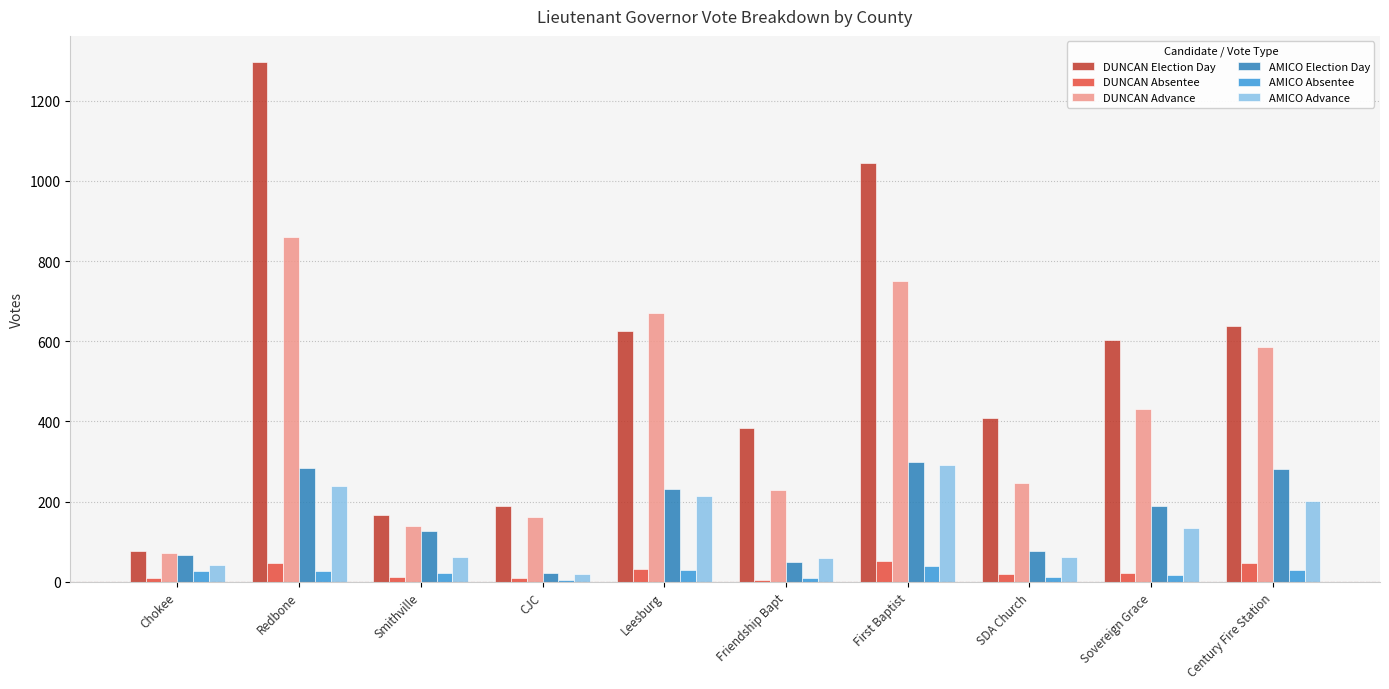

What is the average value of the DUNCAN Election Day series?

544